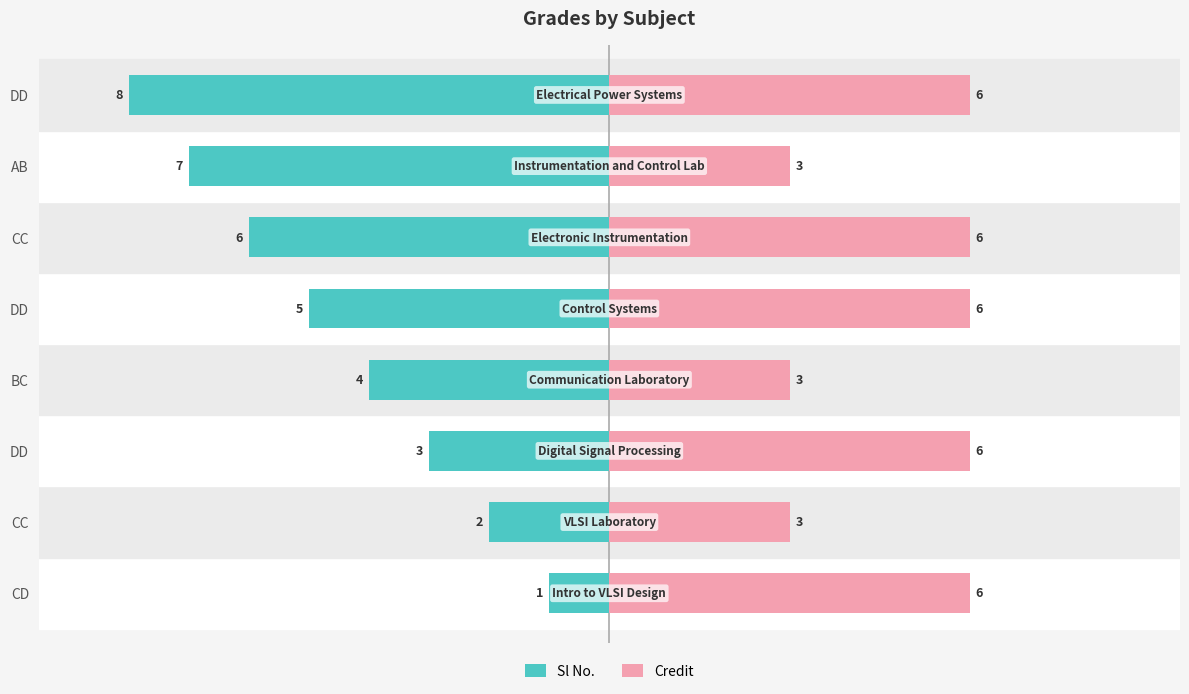

Is it true that Sl No. equals -3 at CC?

False